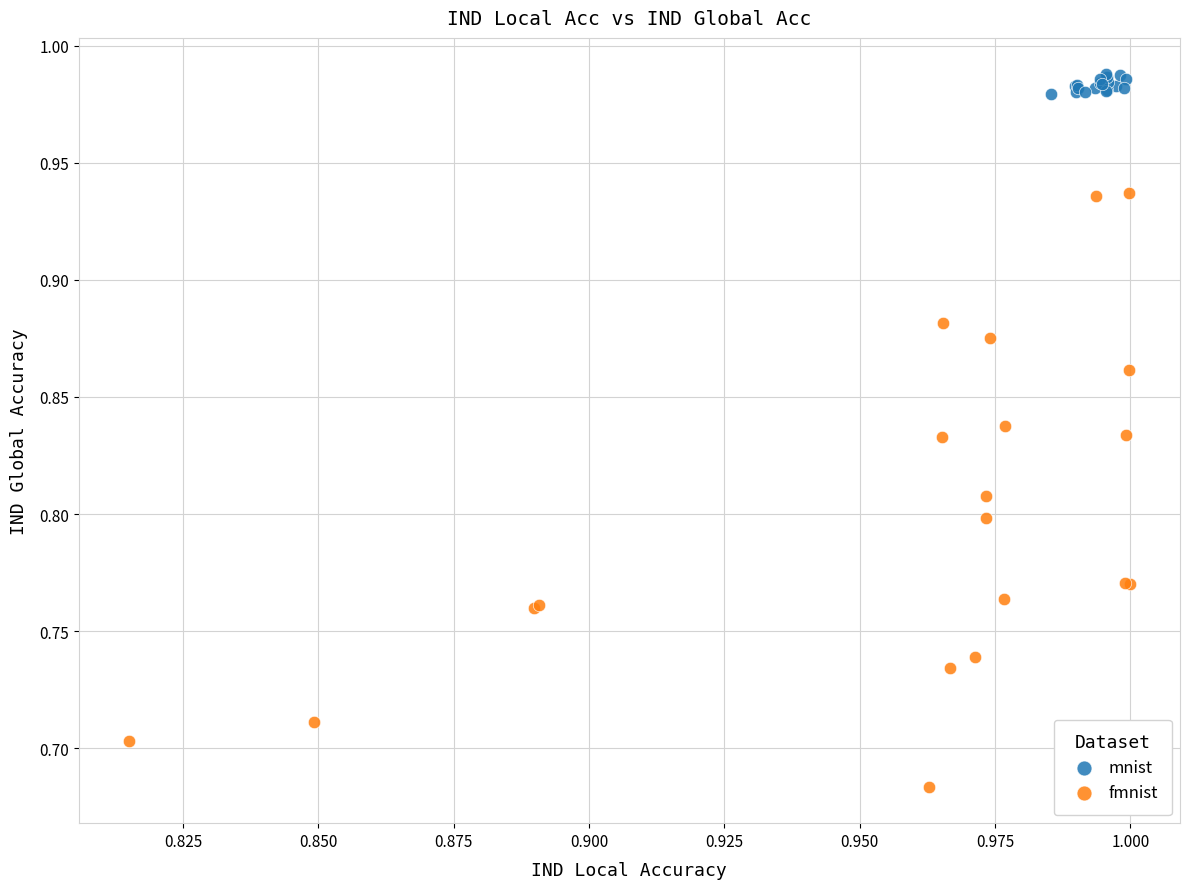

Which series contains the highest Y value?

mnist